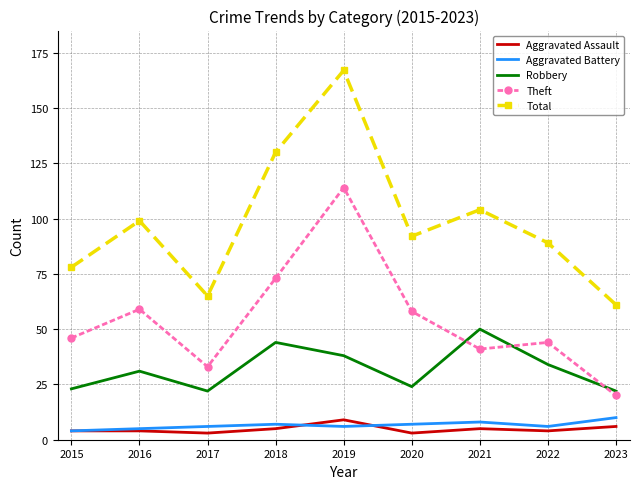

What is the sum of the Aggravated Assault values at 2023 and 2021?

11